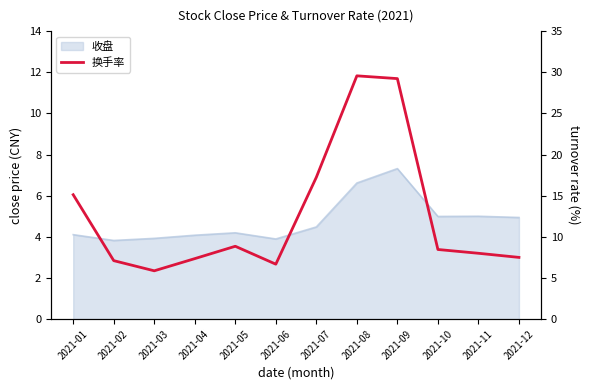

How many categories are shown in the chart?

12